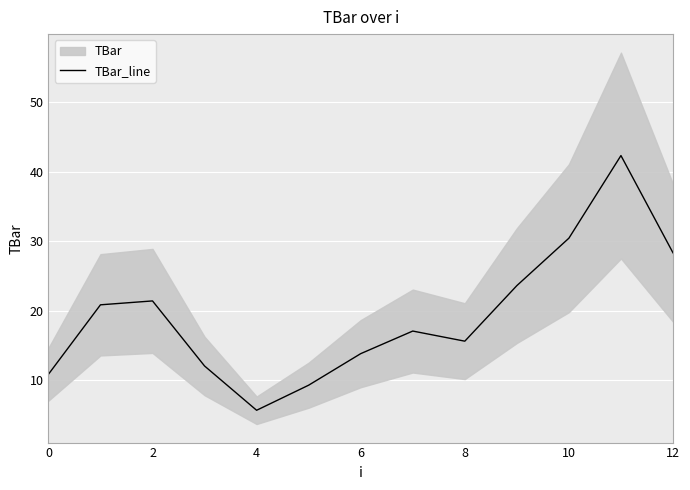

Is it true that TBar_line equals 10.8 at 0?

True